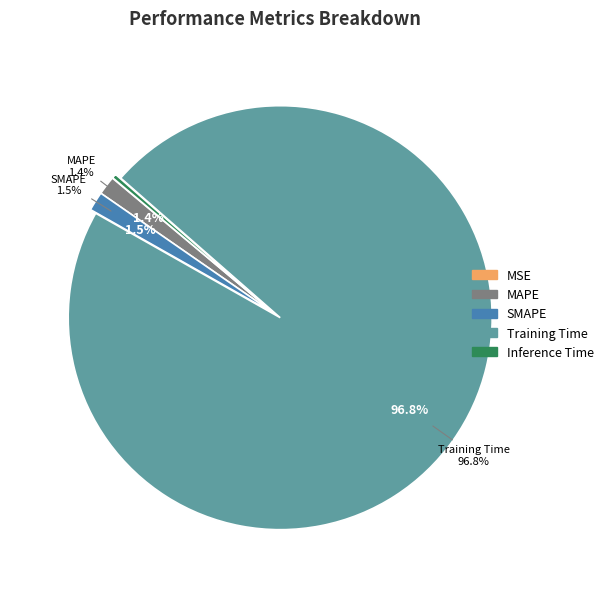

Count the number of slices in the pie.

5